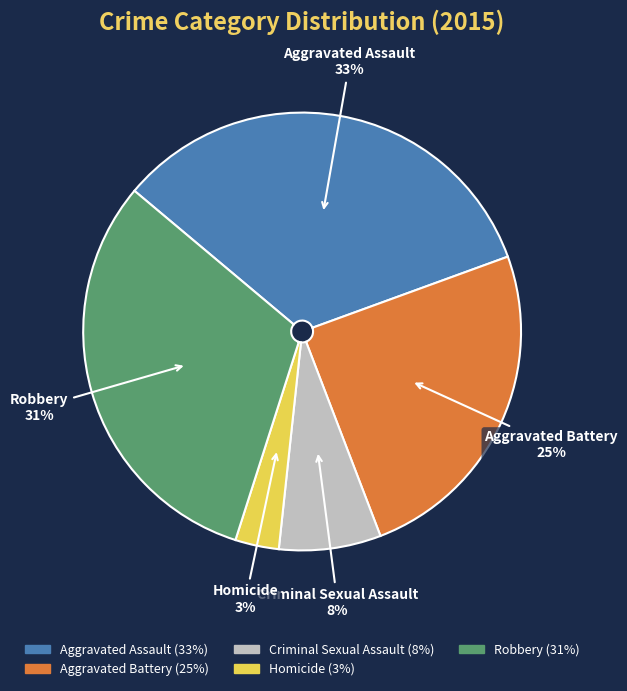

Approximately how many times larger is the value at Robbery compared to Aggravated Assault?

0.9